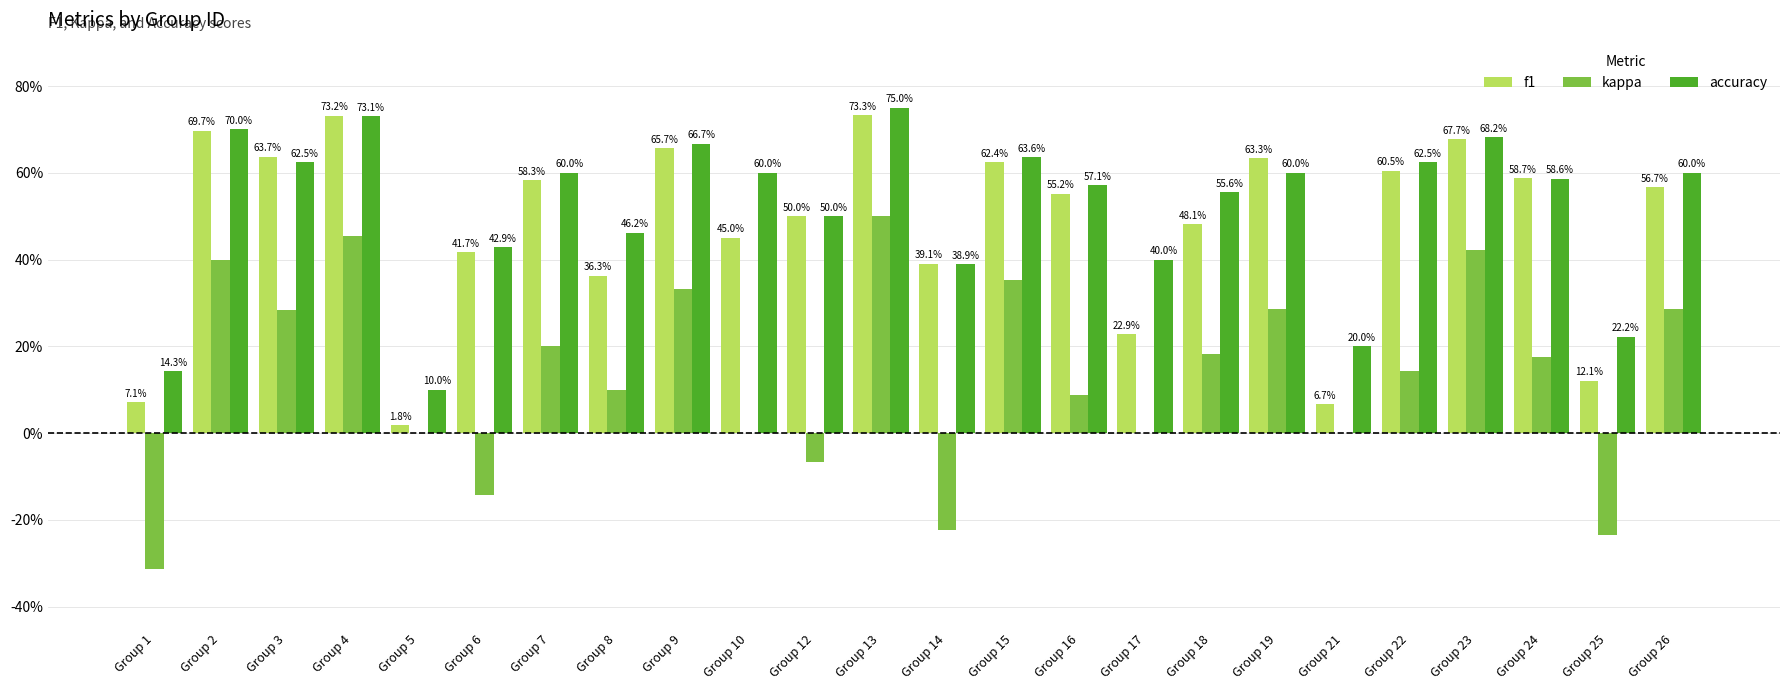

The f1 series shows 0.5 at Group 12. True or false?

True